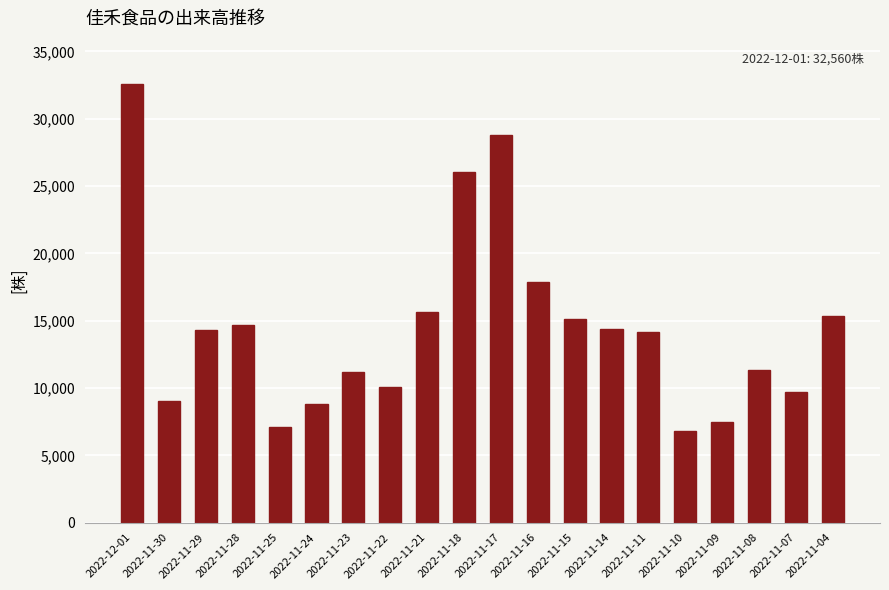

What is the difference between the values at 2022-11-07 and 2022-11-29?

4589